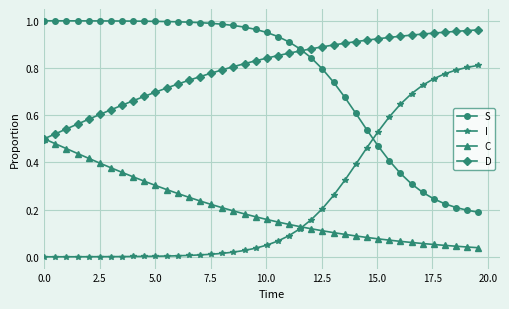

What is the sum of all D values?

31.9